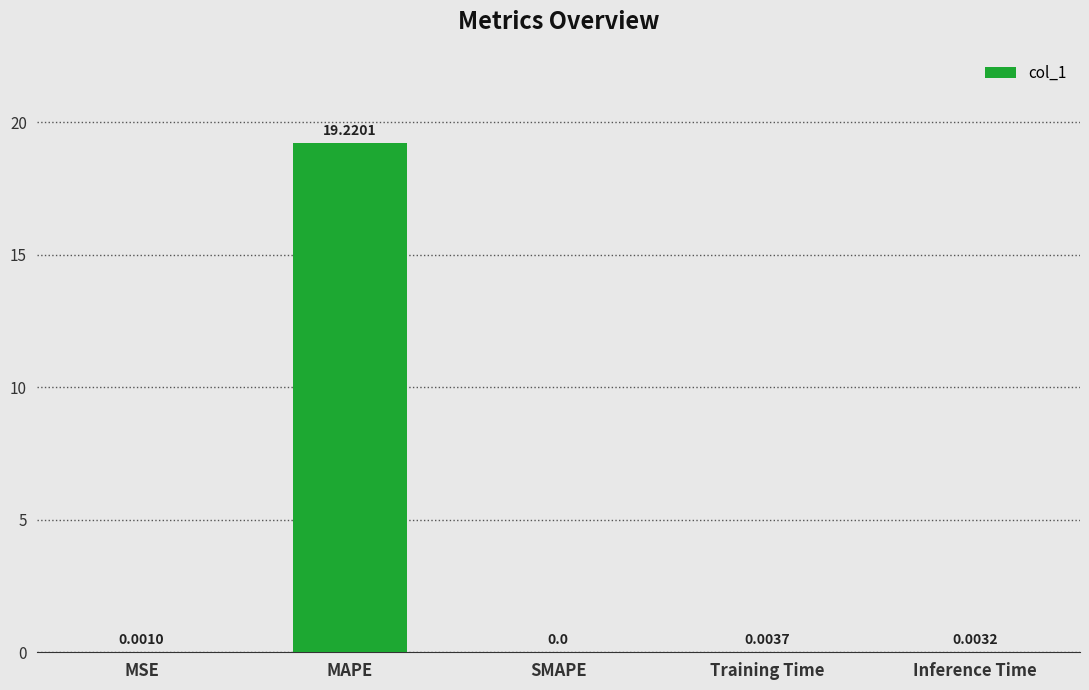

Which label corresponds to the largest value in the chart?

MAPE